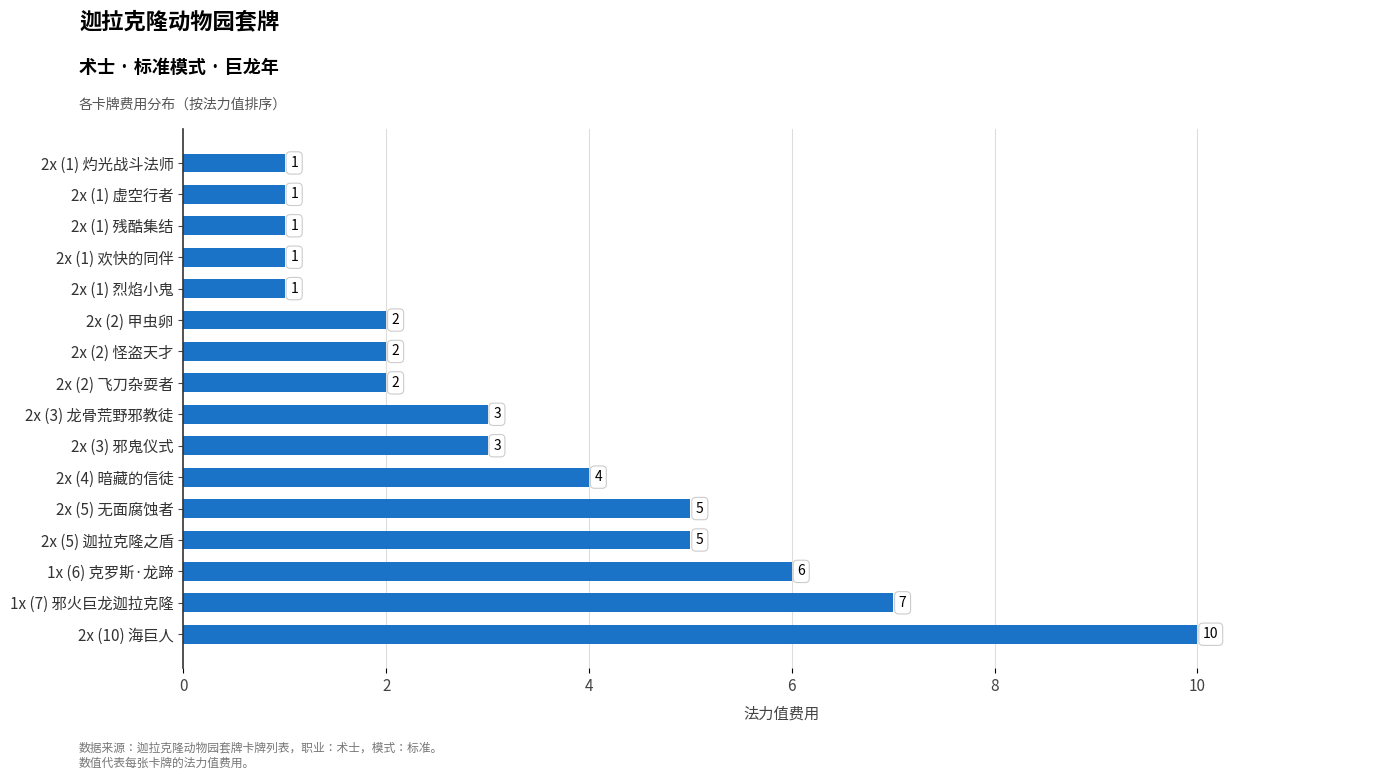

The value at 2x (3) 邪鬼仪式 is 3. True or false?

True